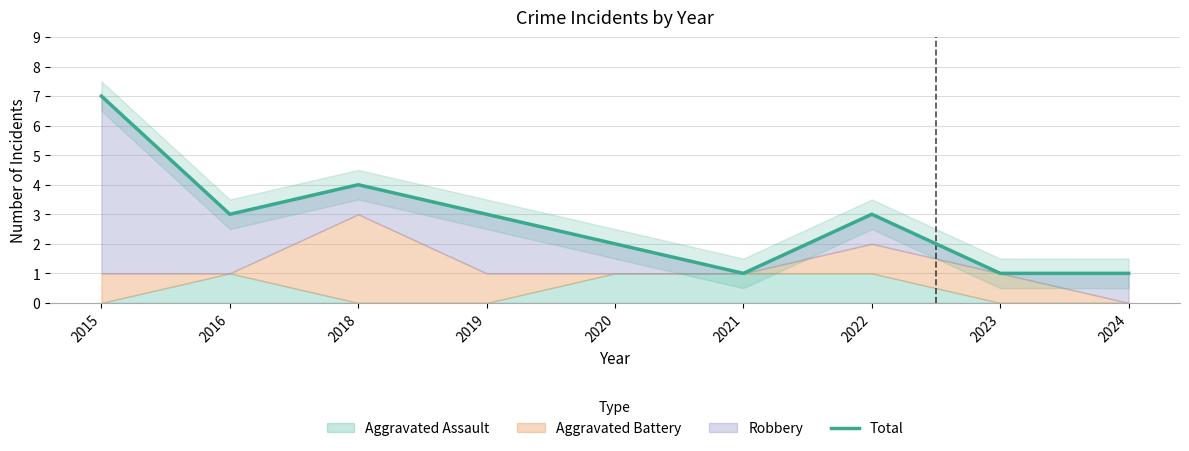

At which category does the chart reach its peak across all series?

2015